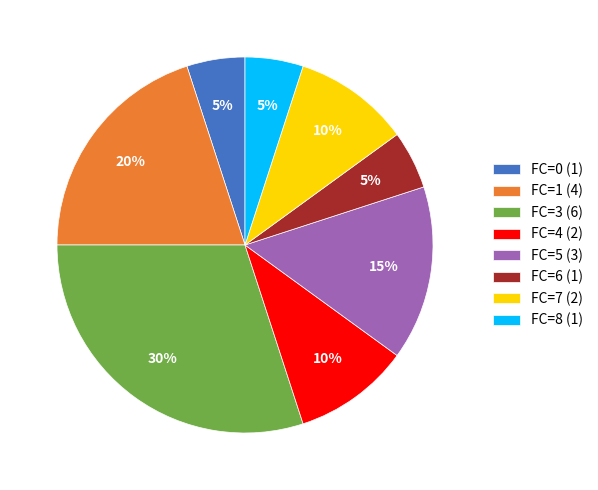

To the nearest percent, what is the average slice percentage?

12%